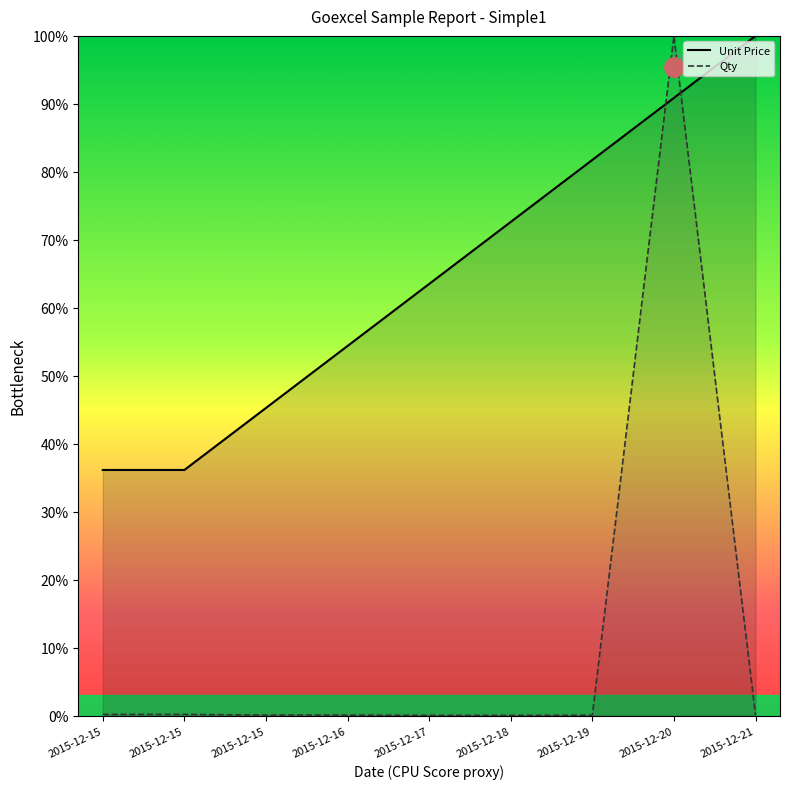

Which category has the highest value across all series?

2015-12-21